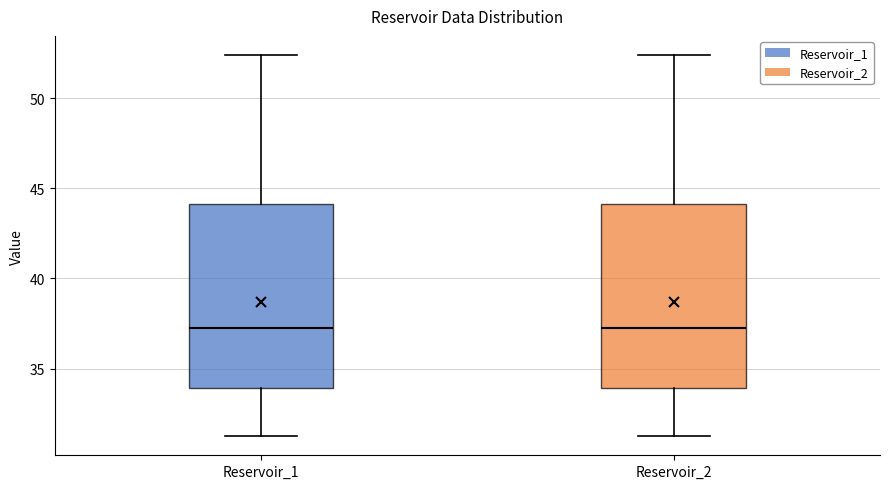

Where does the median line of the box for Reservoir_1 sit on the y-axis? The values are not printed on the chart, so give them approximately, as read against the axis.

37.0